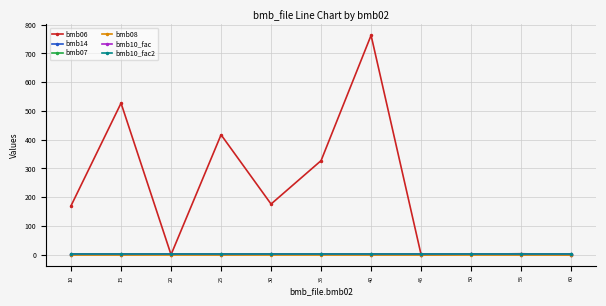

What is the approximate value of bmb10_fac2 at 30?

1.0